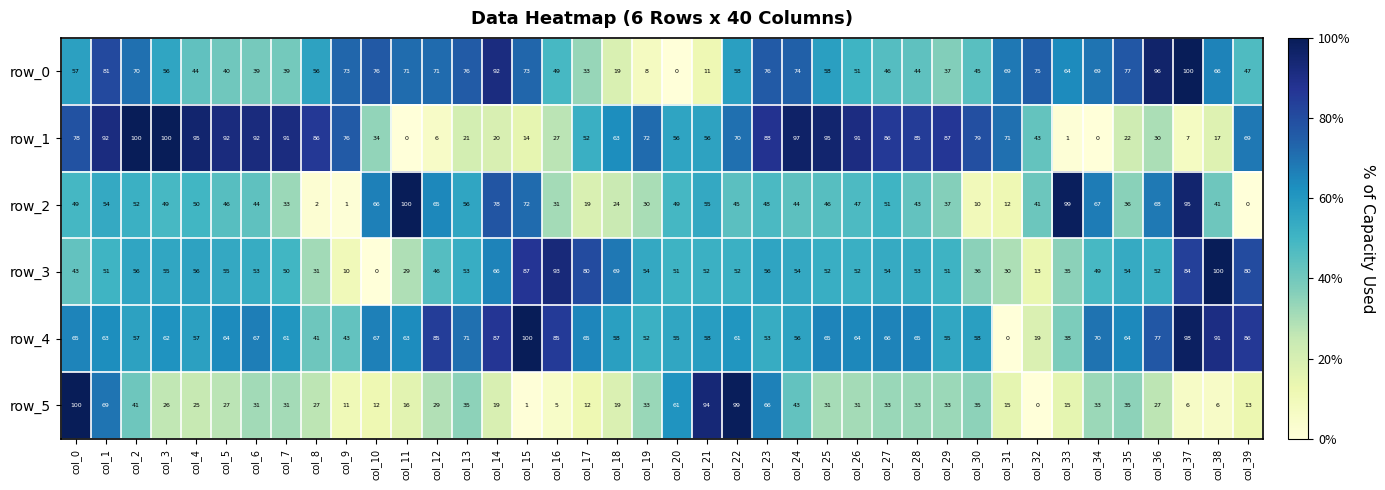

What is the sum of all row_0 values?

2286